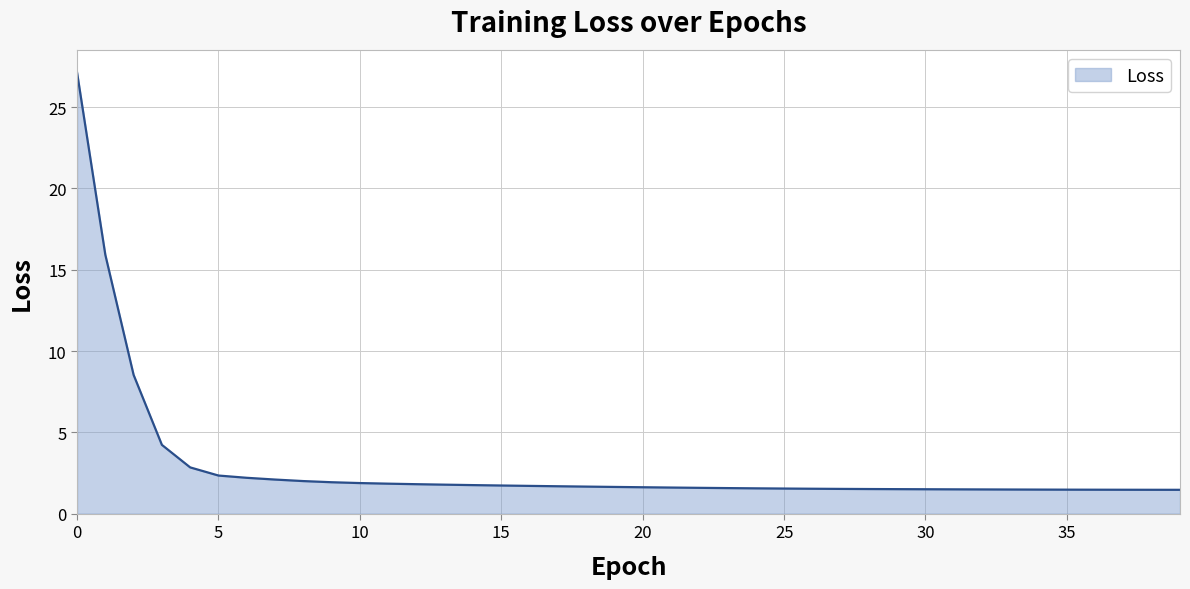

How many lines are shown in the chart?

1